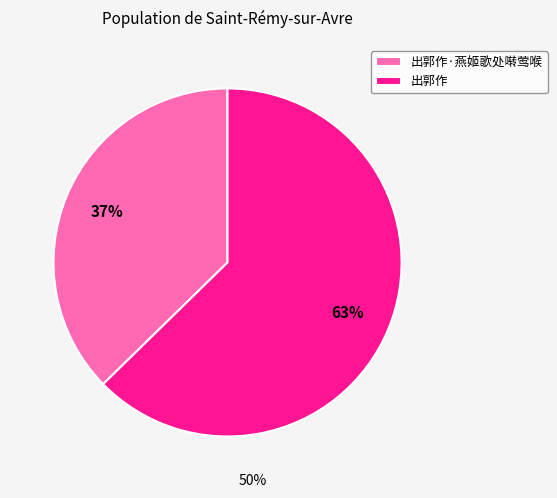

Combined, do 出郭作·燕姬歌处啭莺喉 and 出郭作 account for over 50%?

Yes